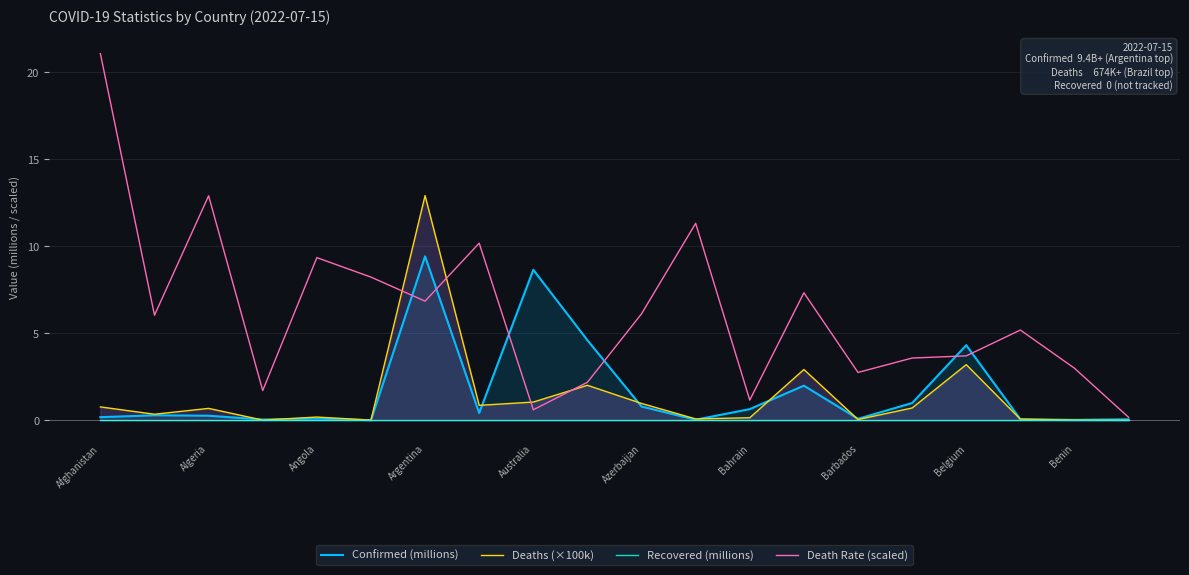

How many intersections are there between Deaths (×100k) and Confirmed (millions)?

9